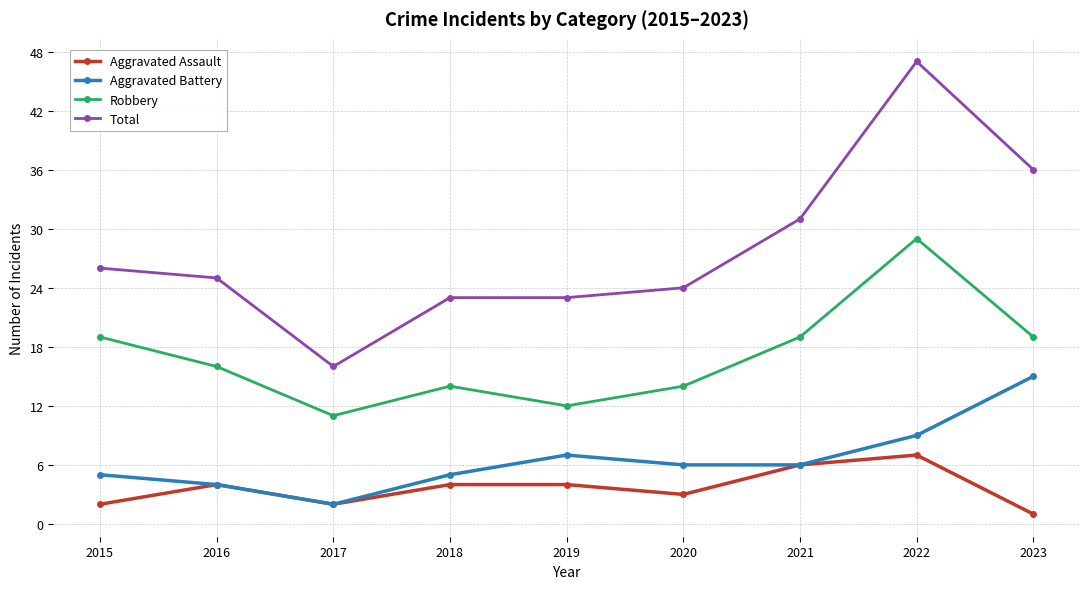

At which category is the sum across all series the highest?

2022